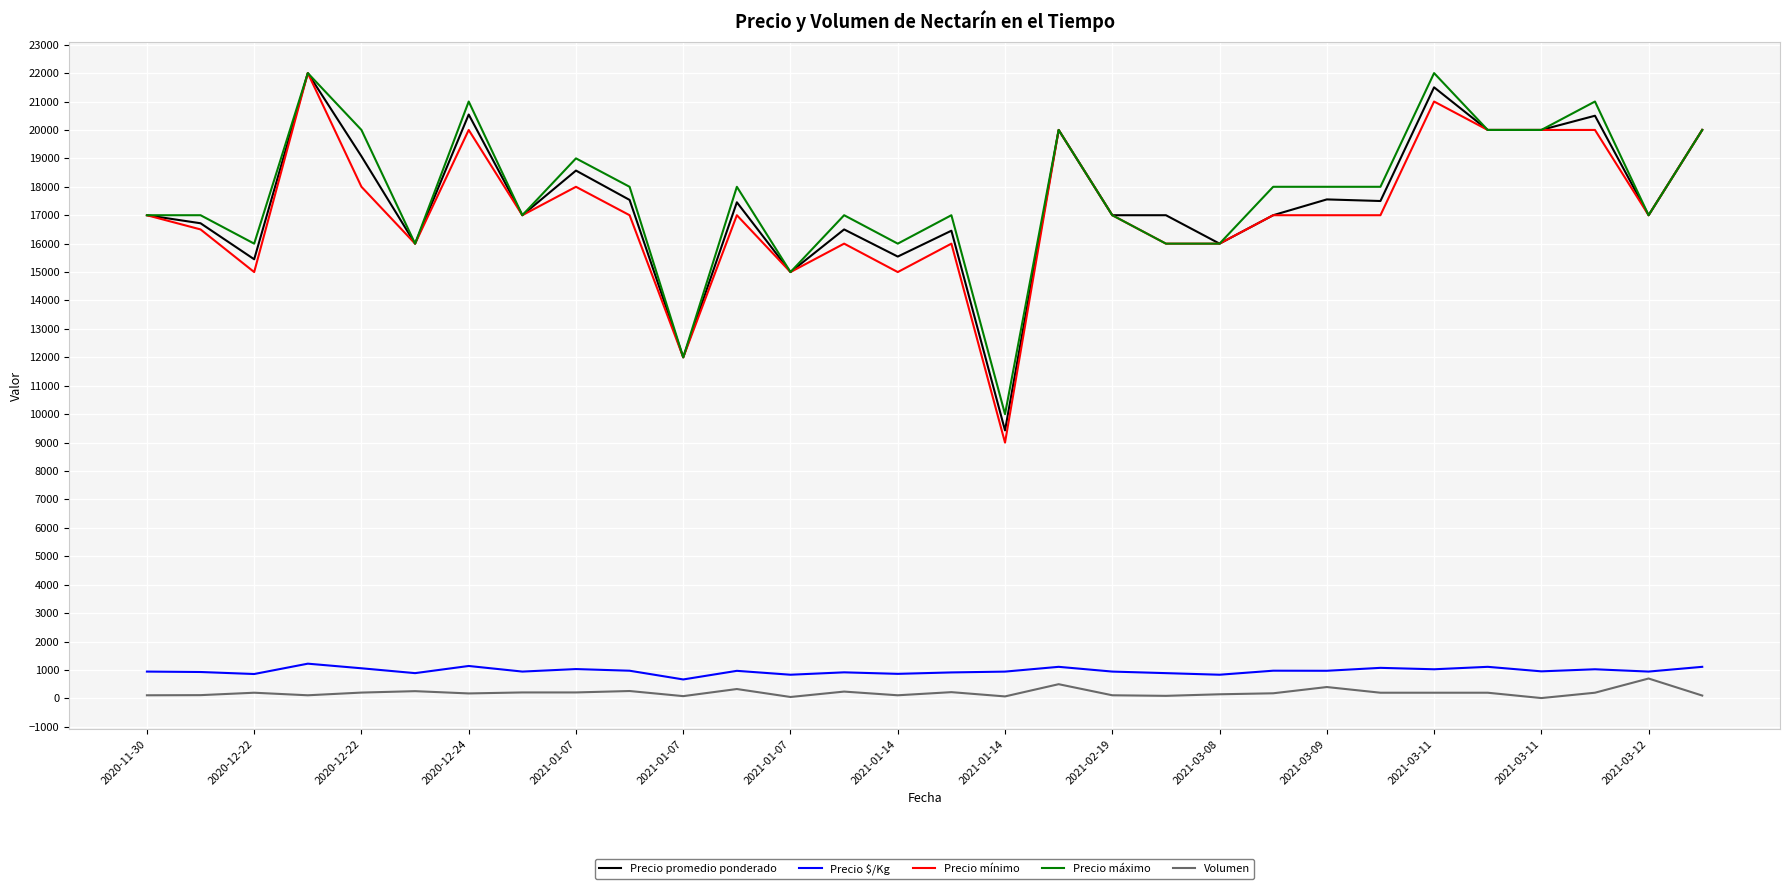

What is the greatest value displayed?

22000